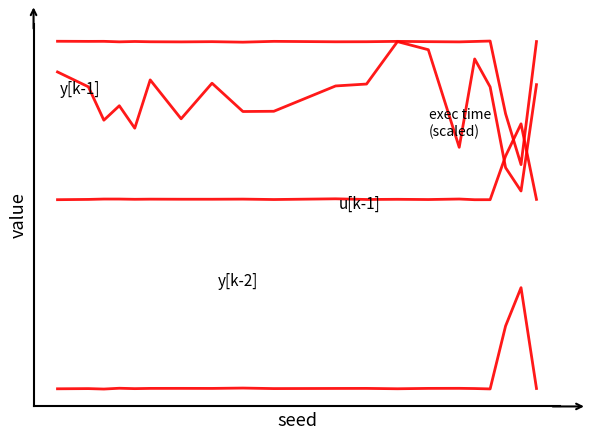

Is this an area chart (filled region under the line)?

No